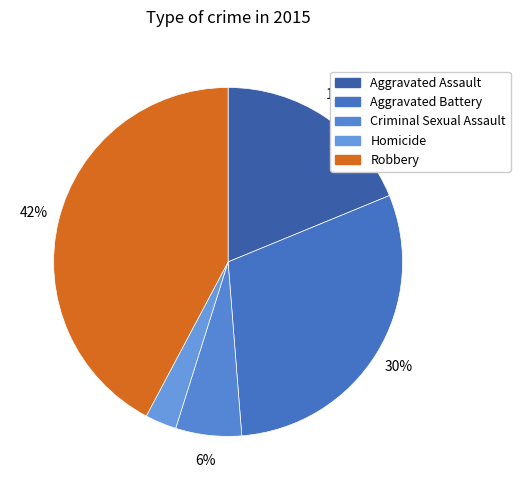

To the nearest percent, what is the difference between the Aggravated Assault and Robbery slice percentages?

23%